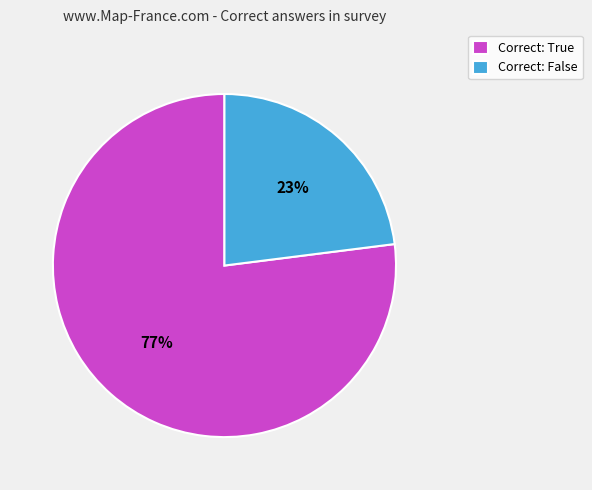

True or false: Correct: True accounts for 77% of the total.

True